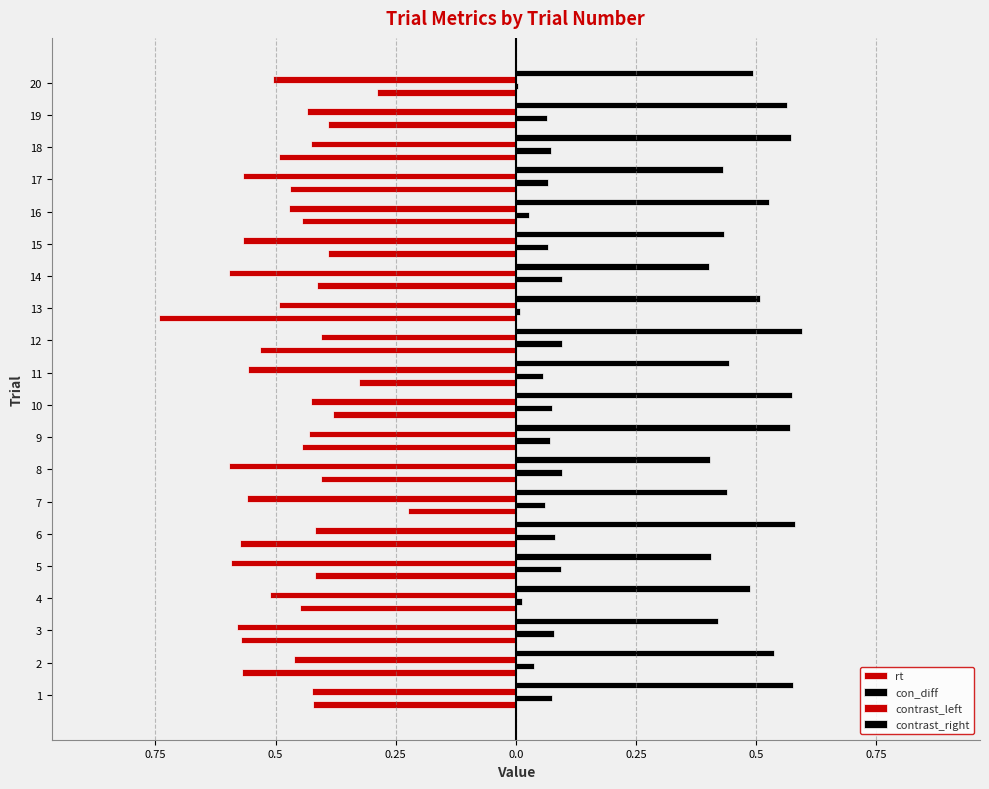

Rank the series at 19 from highest to lowest value.

contrast_right, con_diff, rt, contrast_left